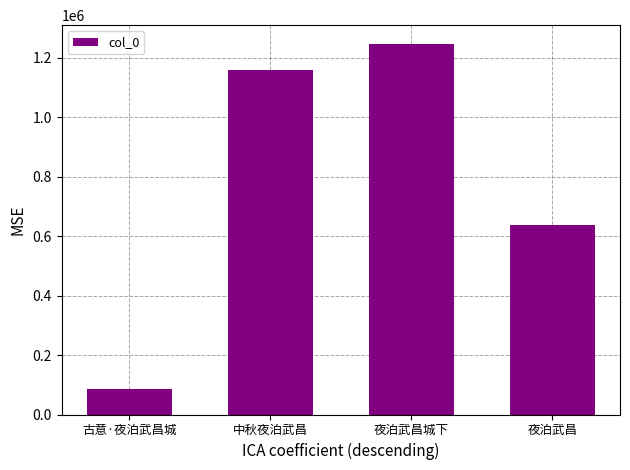

Which has a higher value, 中秋夜泊武昌 or 古意·夜泊武昌城?

中秋夜泊武昌